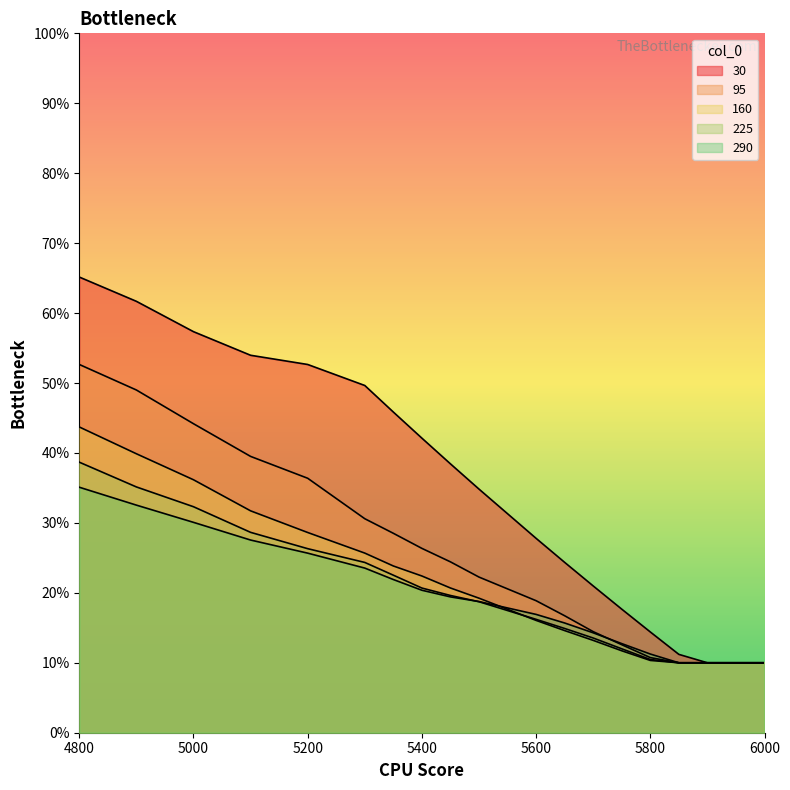

Where is 95 nearest to the value 0?

5850